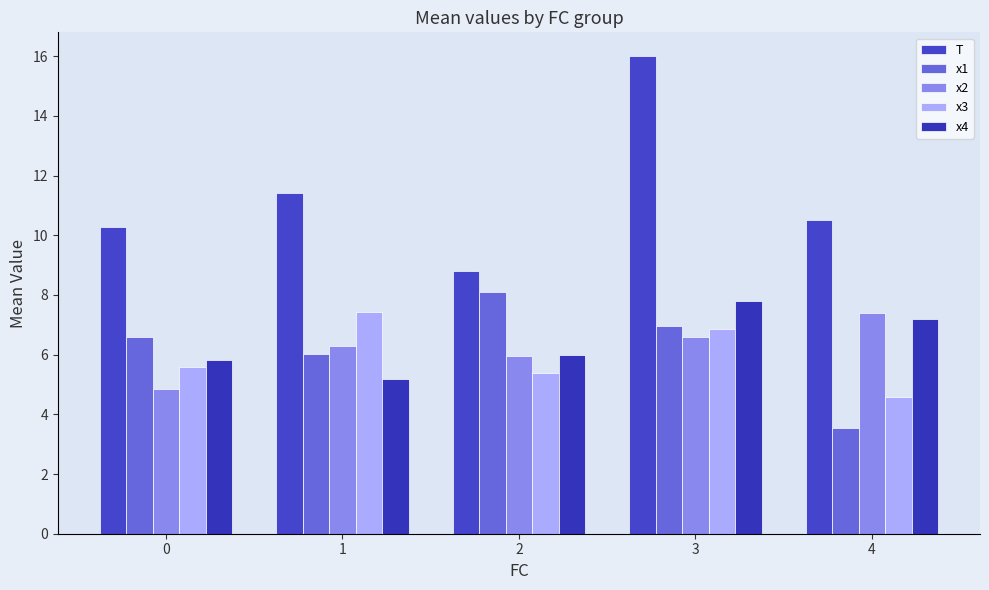

Which has a higher value, 1 or 0?

1